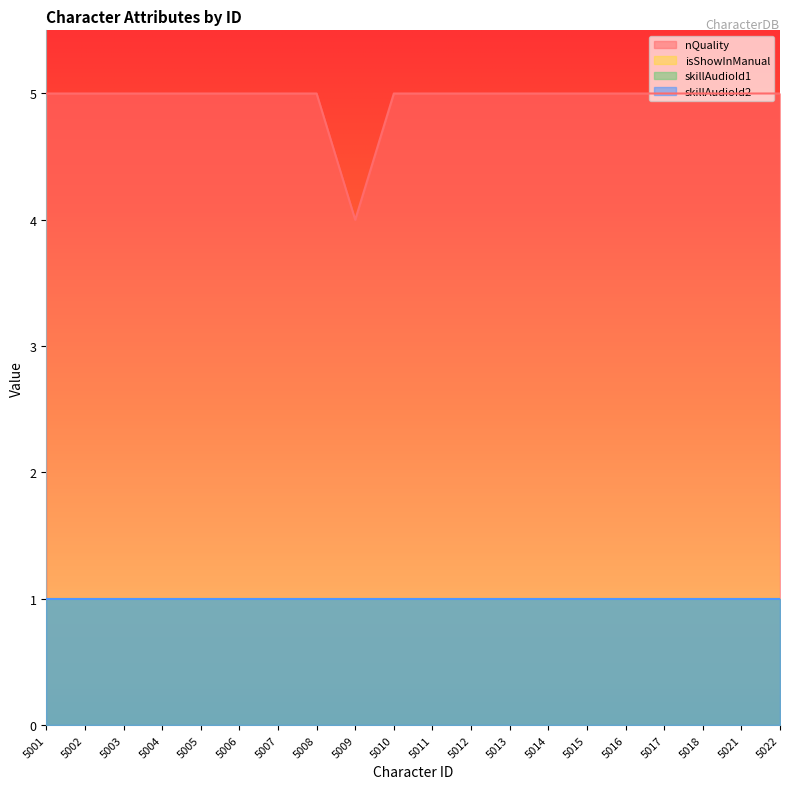

Reading left to right, list all the values displayed in this chart.

nQuality: 5	5	5	5	5	5	5	5	4	5	5	5	5	5	5	5	5	5	5	5
isShowInManual: 1	1	1	1	1	1	1	1	1	1	1	1	1	1	1	1	1	1	1	1
skillAudioId1: 1	1	1	1	1	1	1	1	1	1	1	1	1	1	1	1	1	1	1	1
skillAudioId2: 1	1	1	1	1	1	1	1	1	1	1	1	1	1	1	1	1	1	1	1